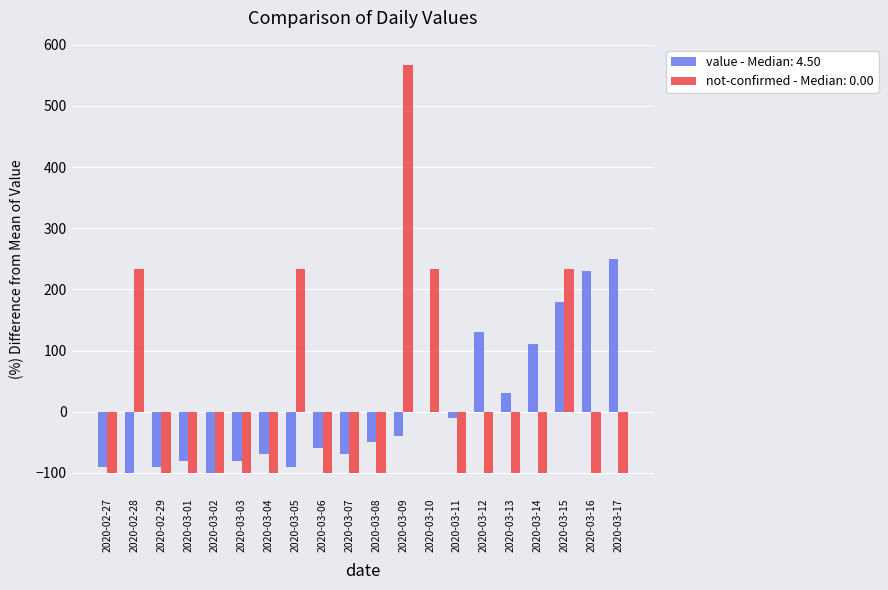

What is the sum of the value - Median: 4.50 values at 2020-03-08 and 2020-03-16?

180.0